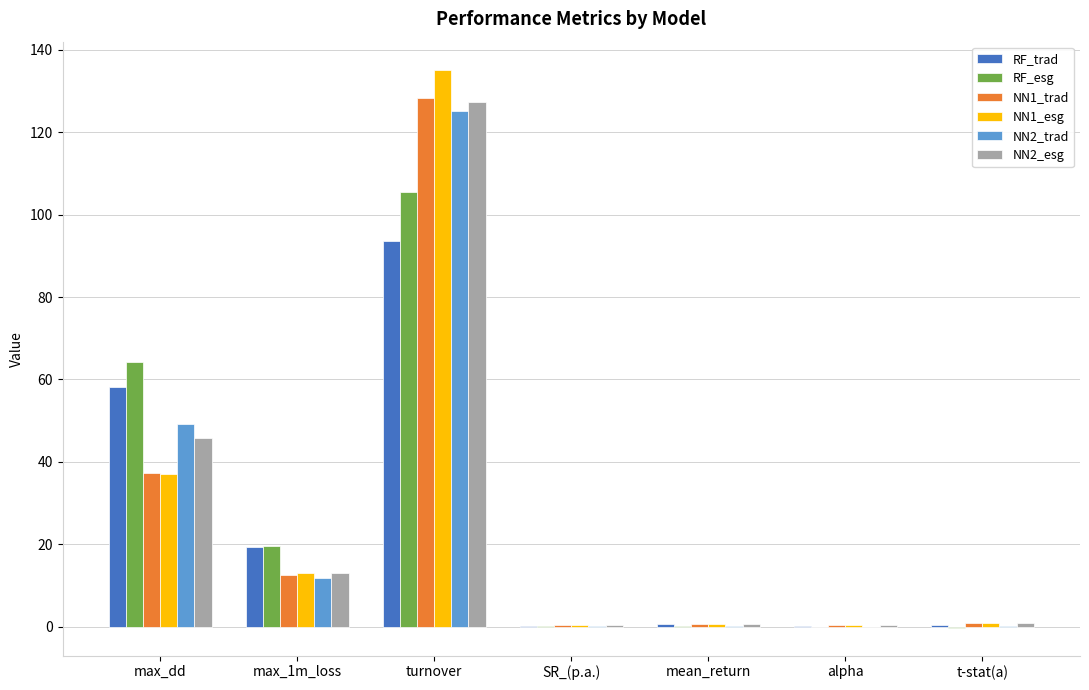

Where is NN2_esg nearest to the value 63?

max_dd